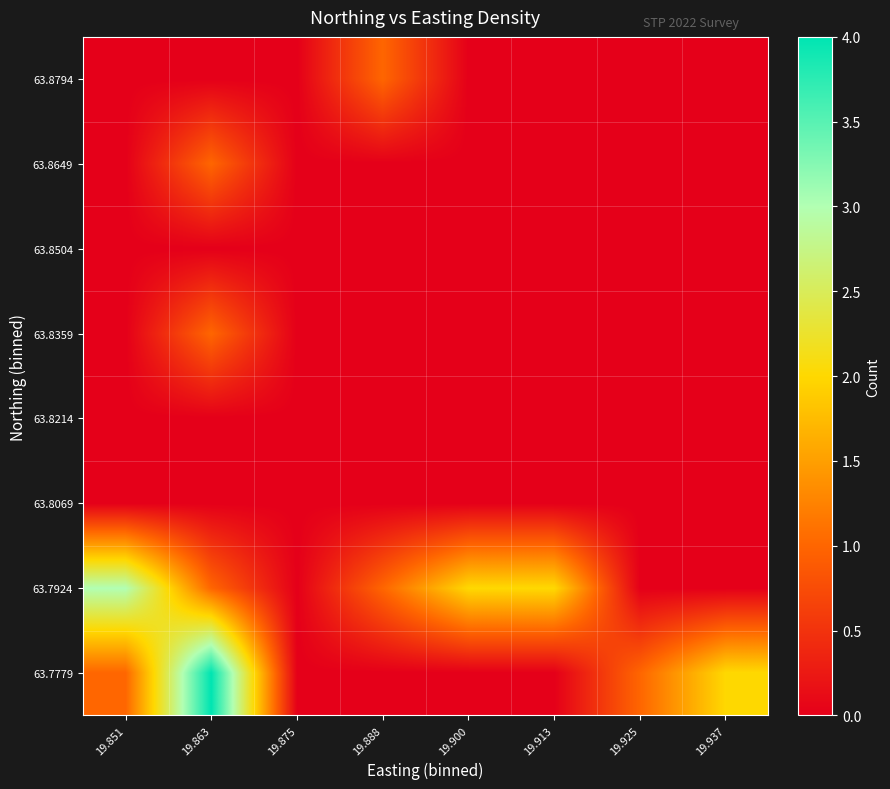

List the series in order of their peak value, highest first.

63.7779, 63.7924, 63.8359, 63.8649, 63.8794, 63.8069, 63.8214, 63.8504